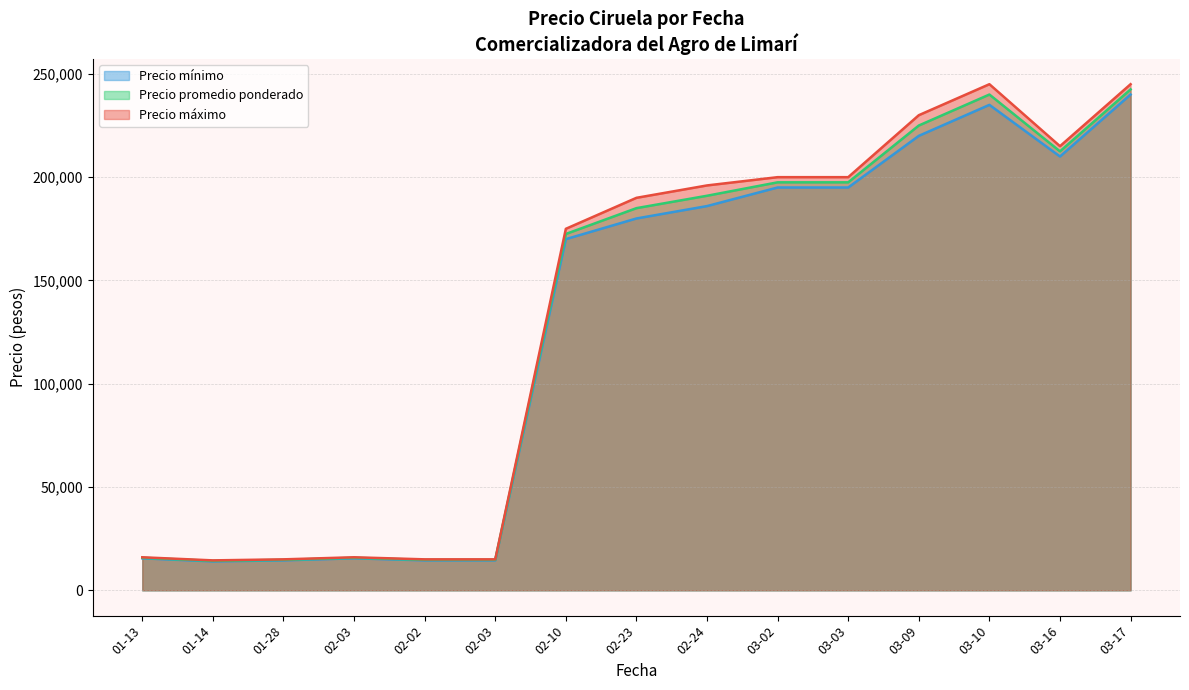

True or false: Precio promedio ponderado and Precio $/Kg cross at least once.

False